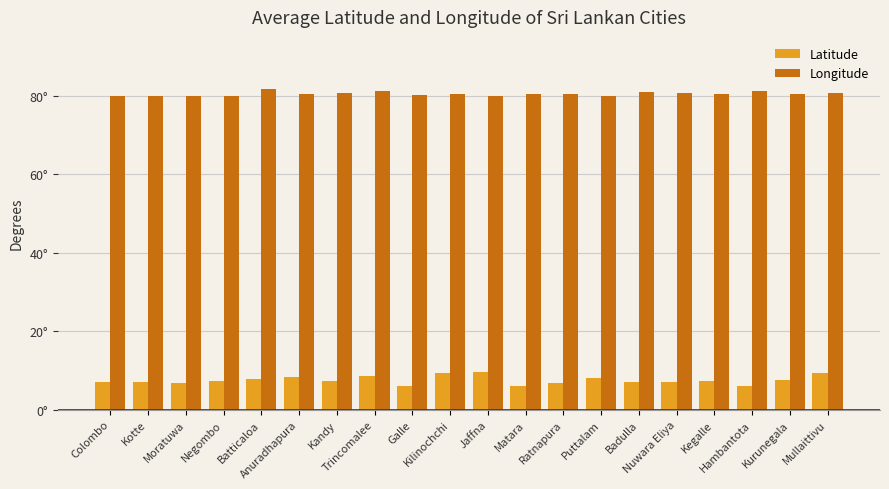

List the series in order of their overall mean, lowest first.

Latitude, Longitude